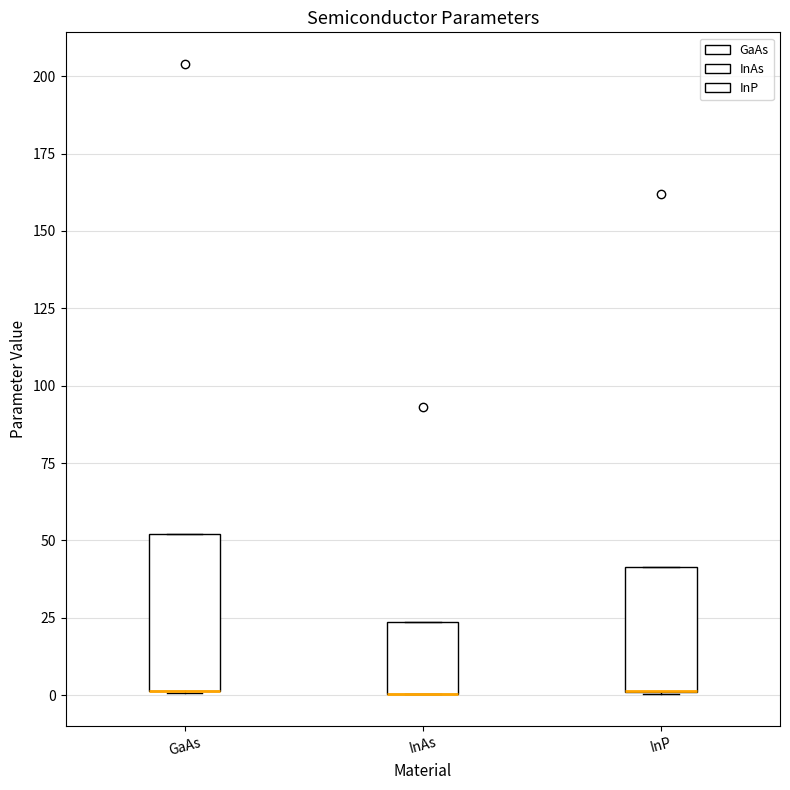

Reading left to right, transcribe this box plot: for each box, give where its median line is, the range the box spans, and where its two whiskers end, as read against the y-axis. The values are not printed on the chart, so give them approximately, as read against the axis.

GaAs: median 0 (drawn on the box's lower edge), box 0 to 50, whiskers 0 to 50
InAs: median 0 (drawn on the box's lower edge), box 0 to 25, whiskers 0 to 25
InP: median 0 (drawn on the box's lower edge), box 0 to 40, whiskers 0 to 40